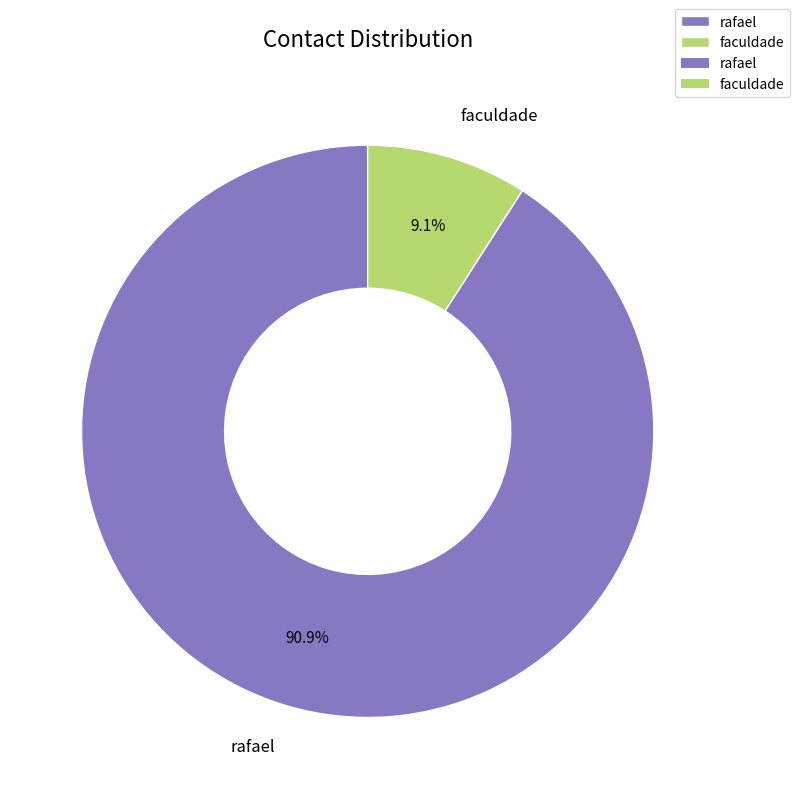

How many segments does this pie chart have?

2